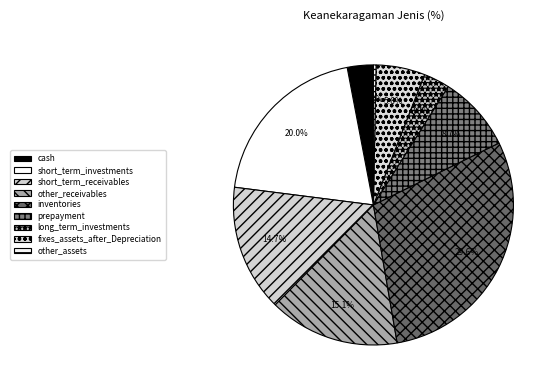

Is it true that inventories is 15% of the pie?

False